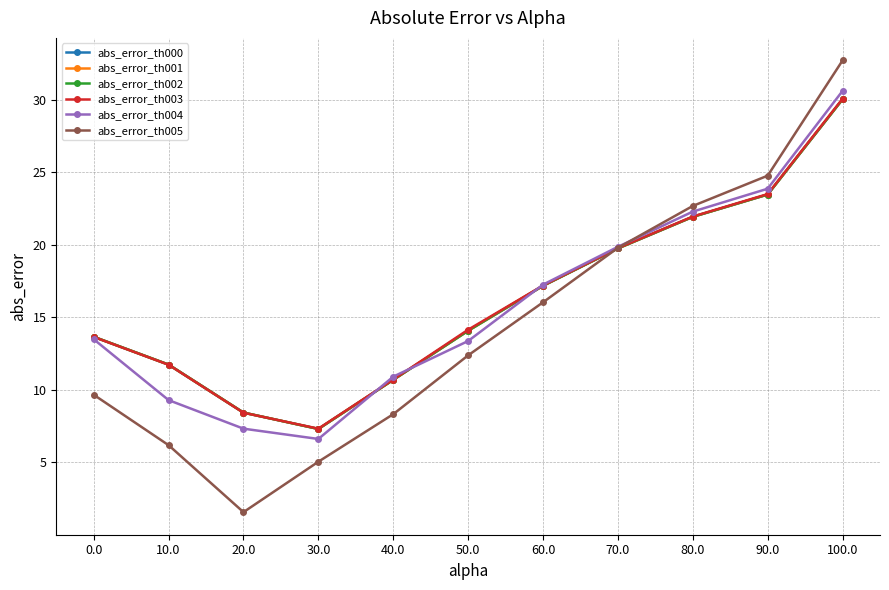

What is the label of the 8th point from the left?

70.0